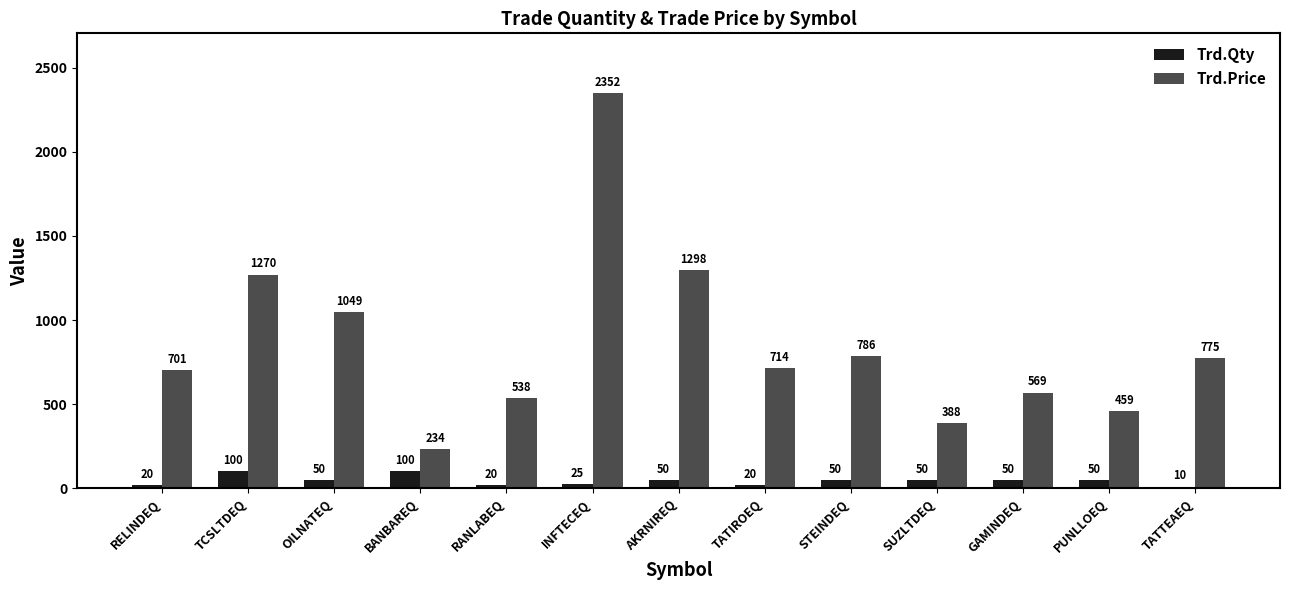

Is the value of Trd.Price at TATIROEQ greater than the value of Trd.Qty at BANBAREQ?

Yes